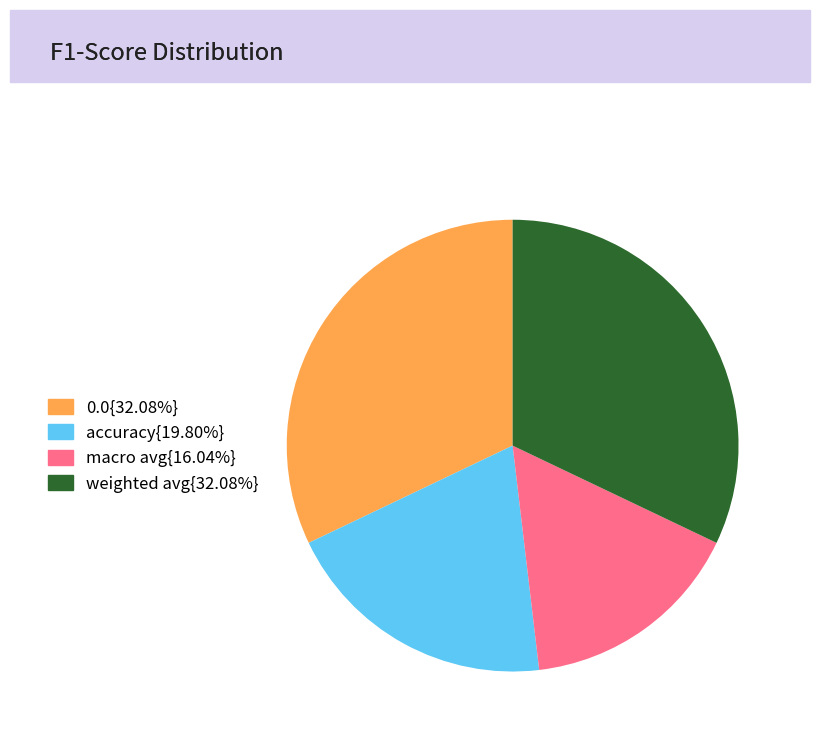

Is there a majority slice in this chart?

No